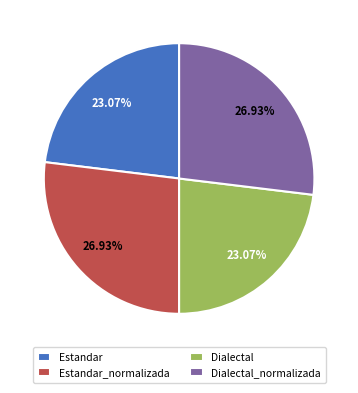

To the nearest percent, what is the difference between the largest and smallest slice percentages?

4%